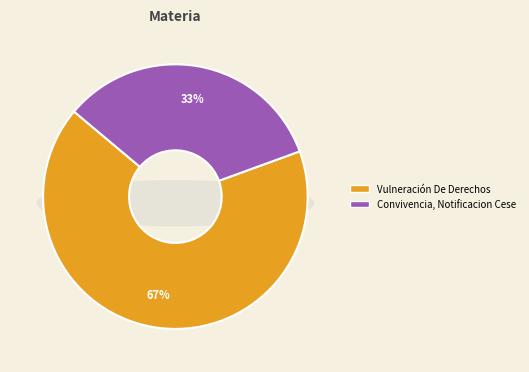

What percentage is the Vulneración De Derechos slice, to the nearest percent?

67%